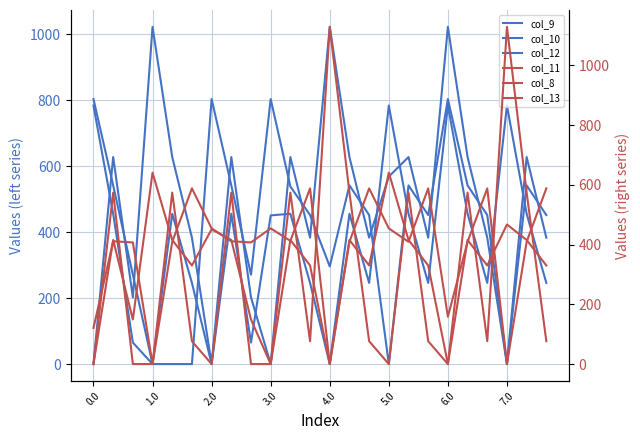

Where do col_9 and col_13 first cross each other?

0.0 and 1.0